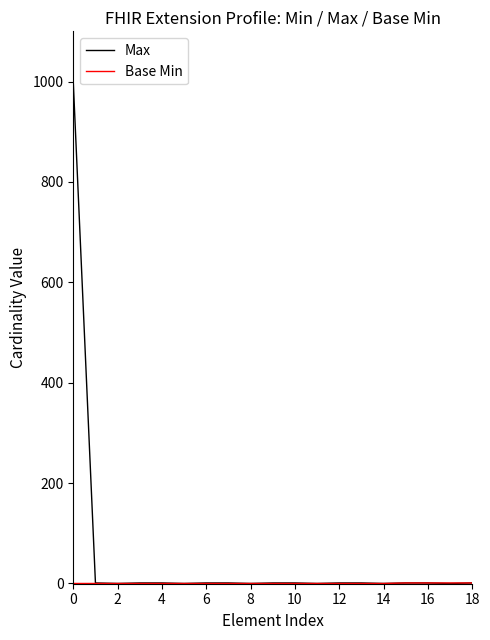

Which series has the largest range (max minus min)?

Max